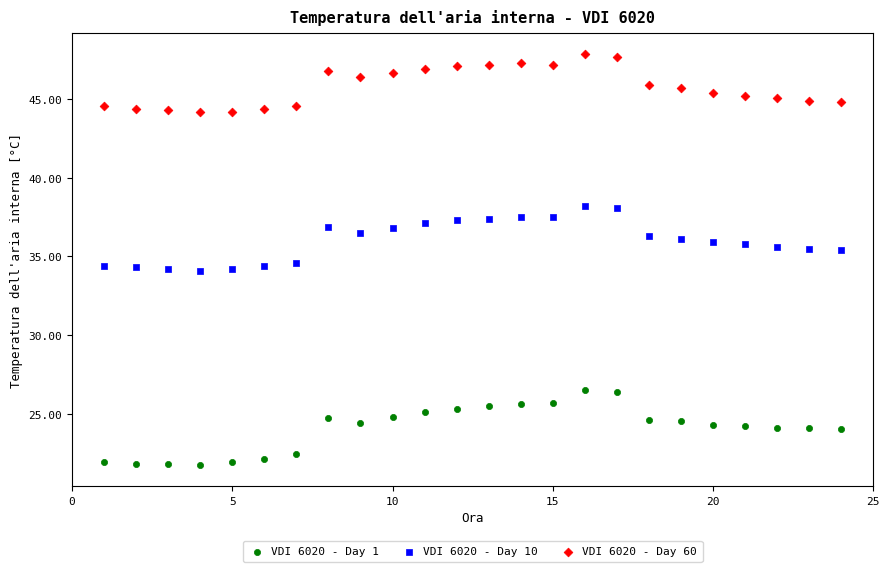

Across all data points, what is the range of X values (max minus min)?

23.0